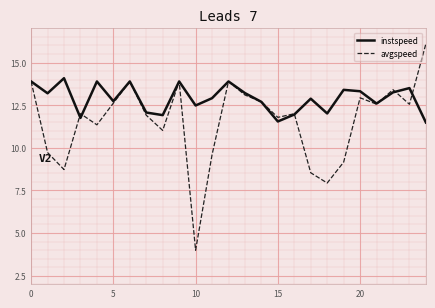

Rank the series by their average value, from lowest to highest.

avgspeed, instspeed